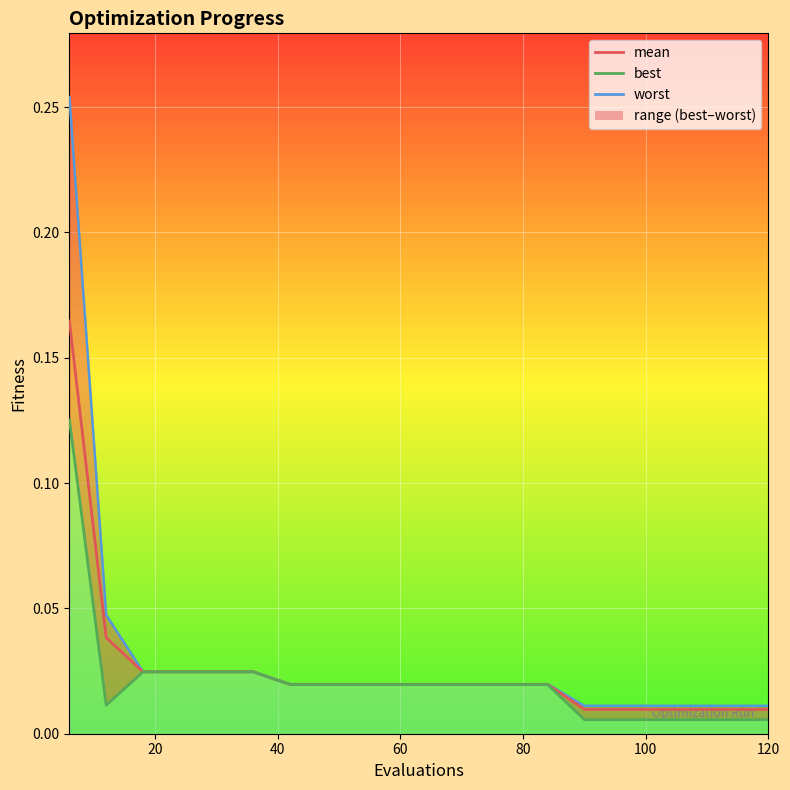

Rank the series at 120 from lowest to highest value.

best_line, mean, worst_line